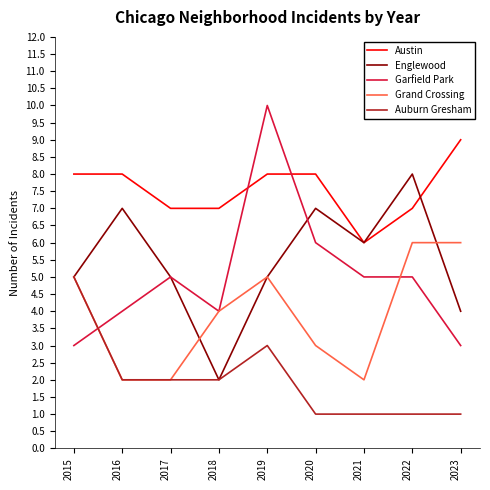

Is this an area chart (filled region under the line)?

No